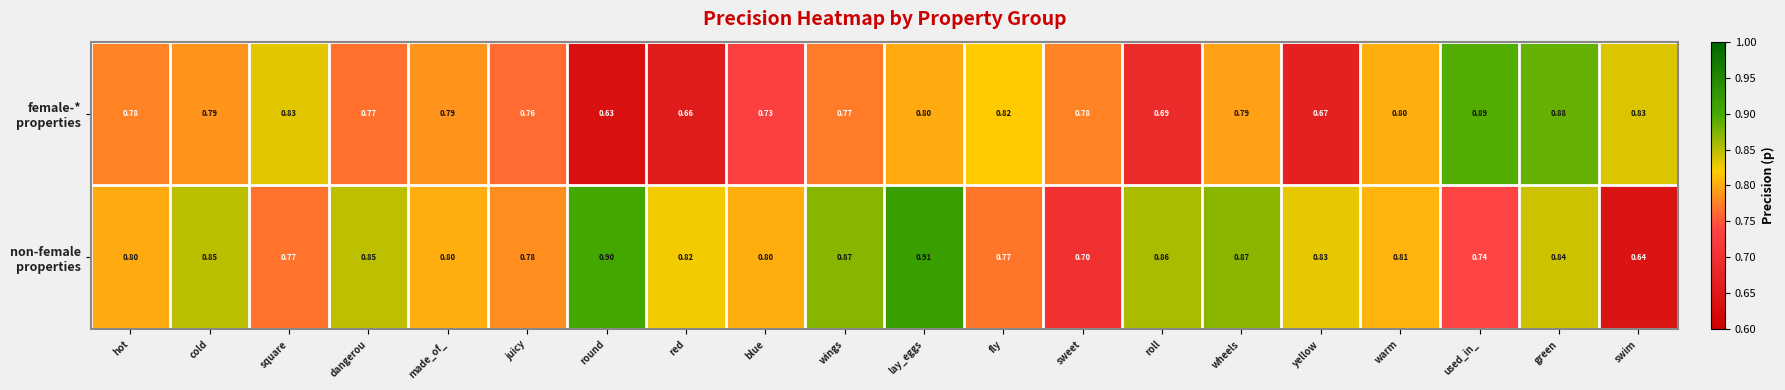

Which label corresponds to the largest value in the chart?

lay_eggs